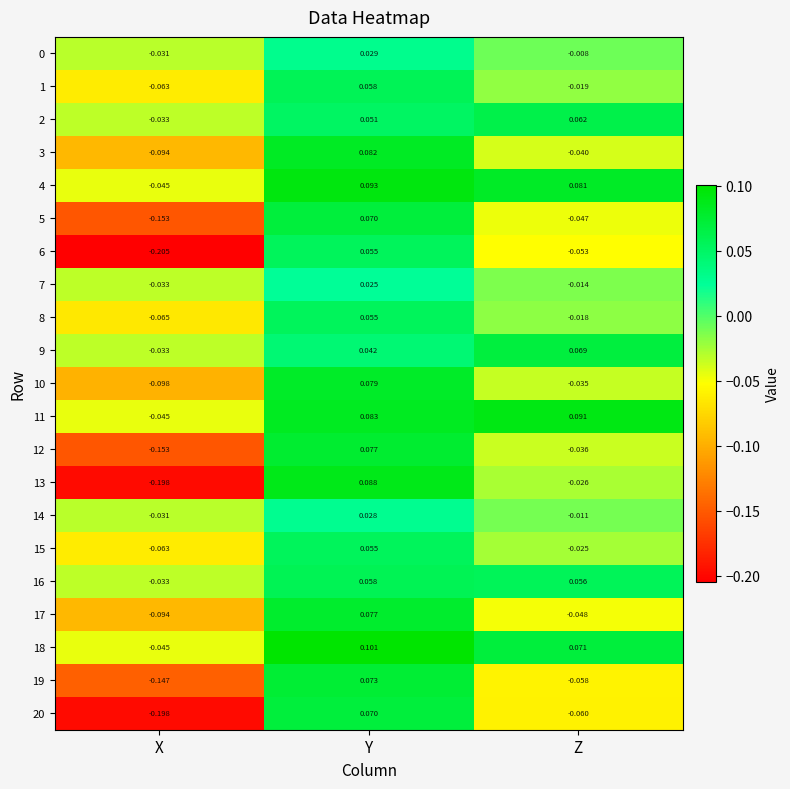

At which category is the sum across all series the highest?

Y